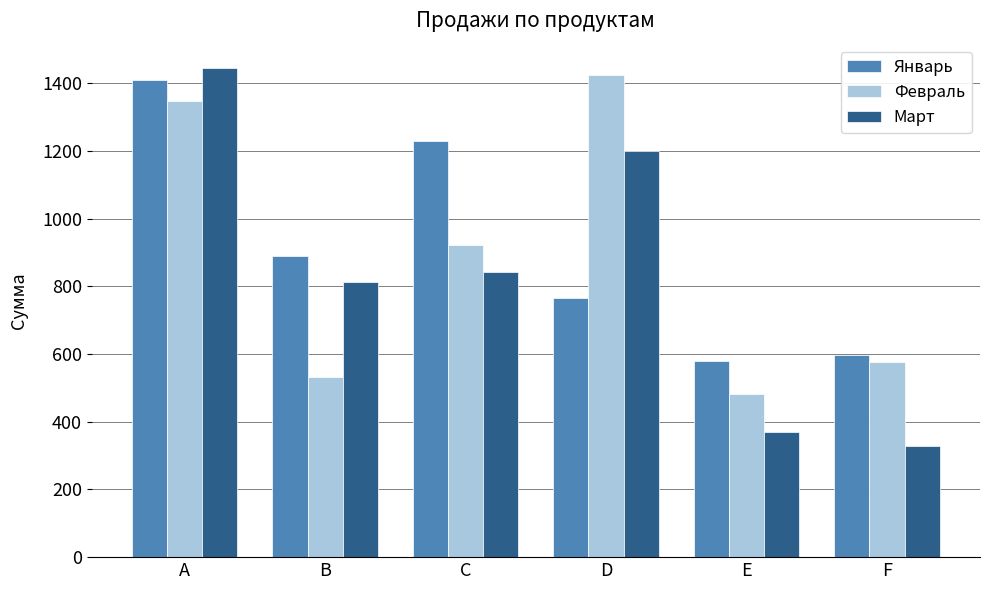

At F, list the series in order from largest to smallest.

Январь, Февраль, Март